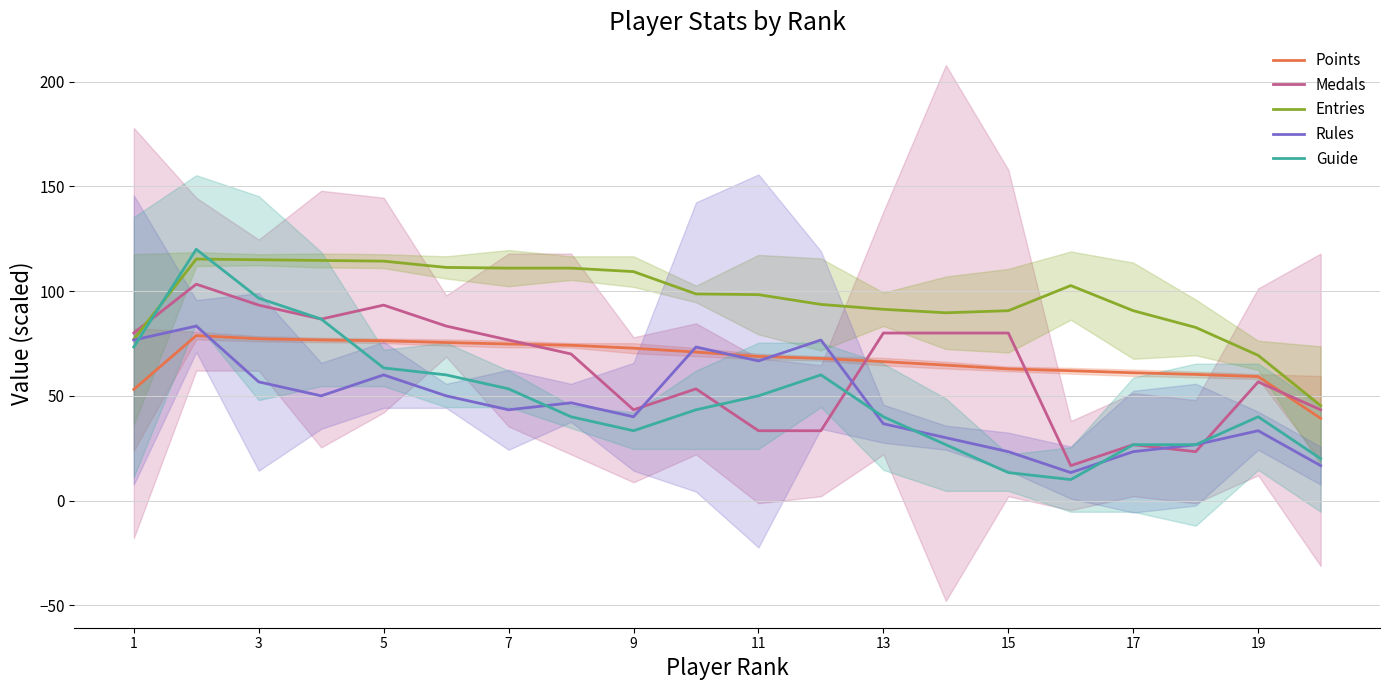

List the series in order of their peak value, lowest first.

Points, Rules, Medals, Entries, Guide